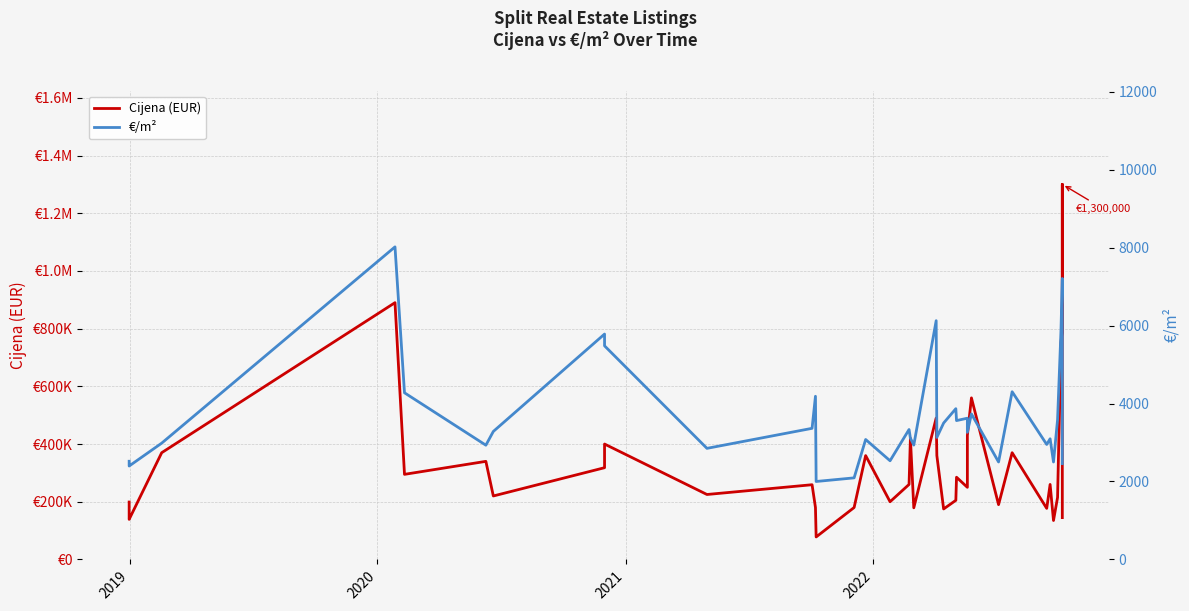

The value of €/m² at 5 is 1400.6. True or false?

False